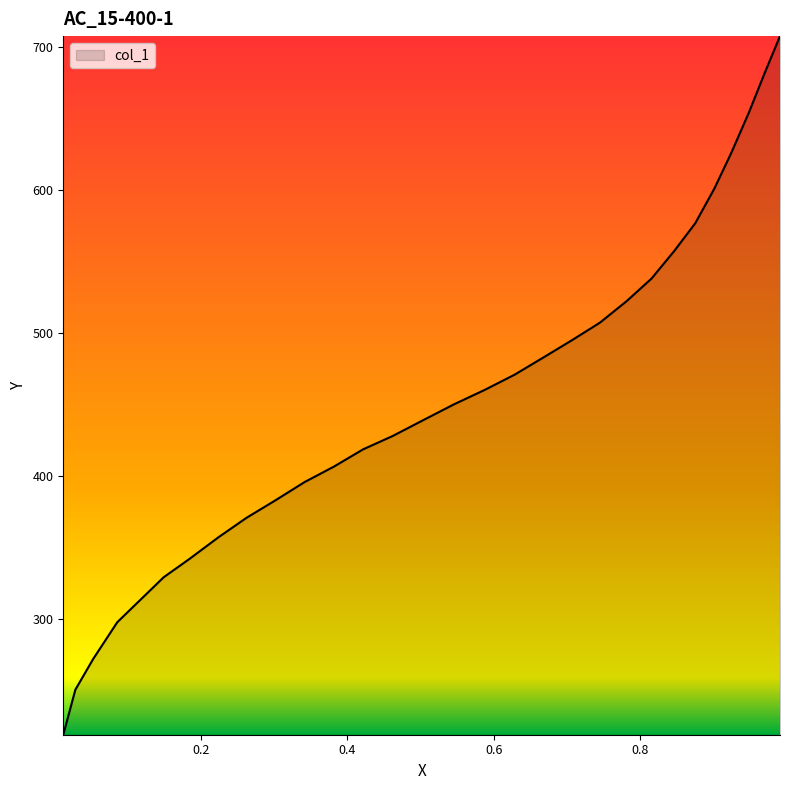

What is the minimum value shown in the chart?

218.9